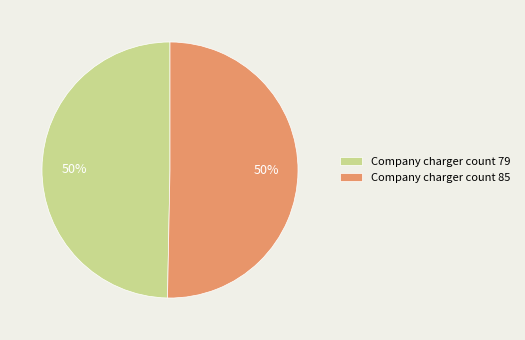

How many segments does this pie chart have?

2